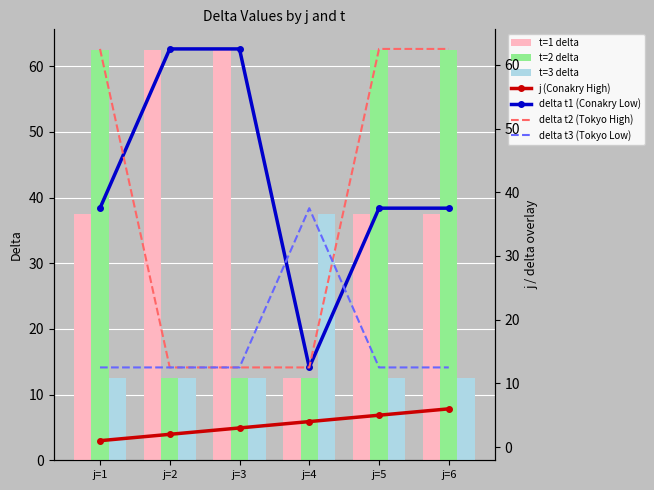

What is the value of the delta_t3 bar at the 5th from the left?

12.5